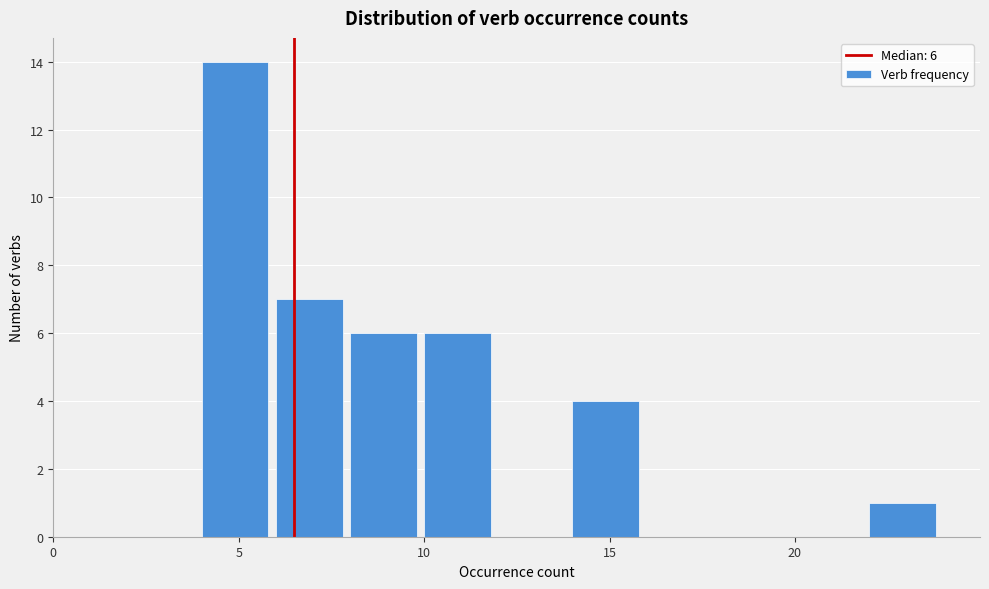

Which range on the x-axis has the tallest bar?

4 to 6